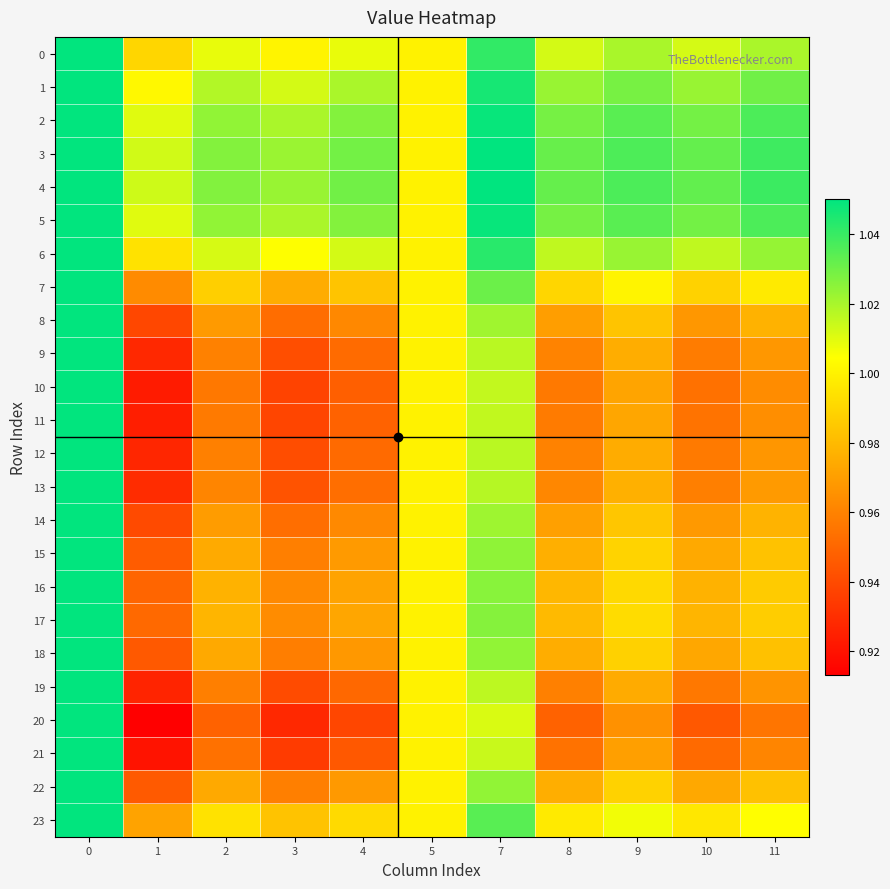

Between 2 and 5, which series saw the biggest shift?

20